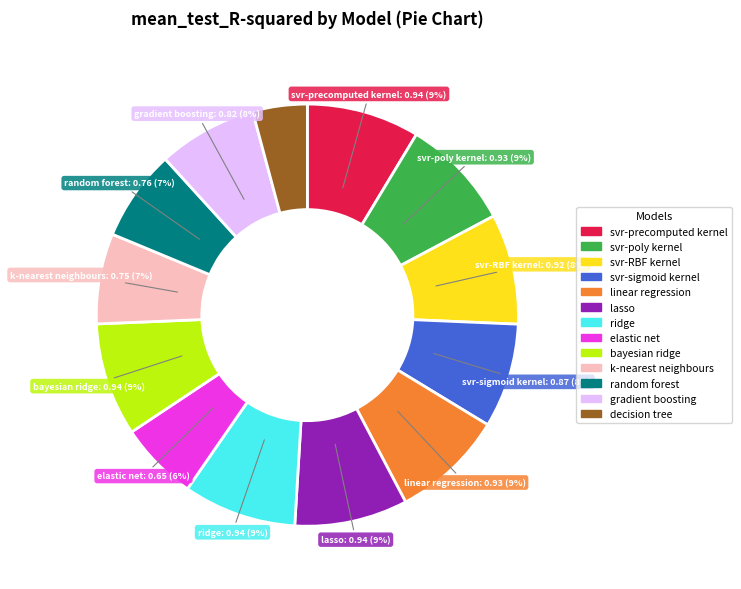

Is there a majority slice in this chart?

No